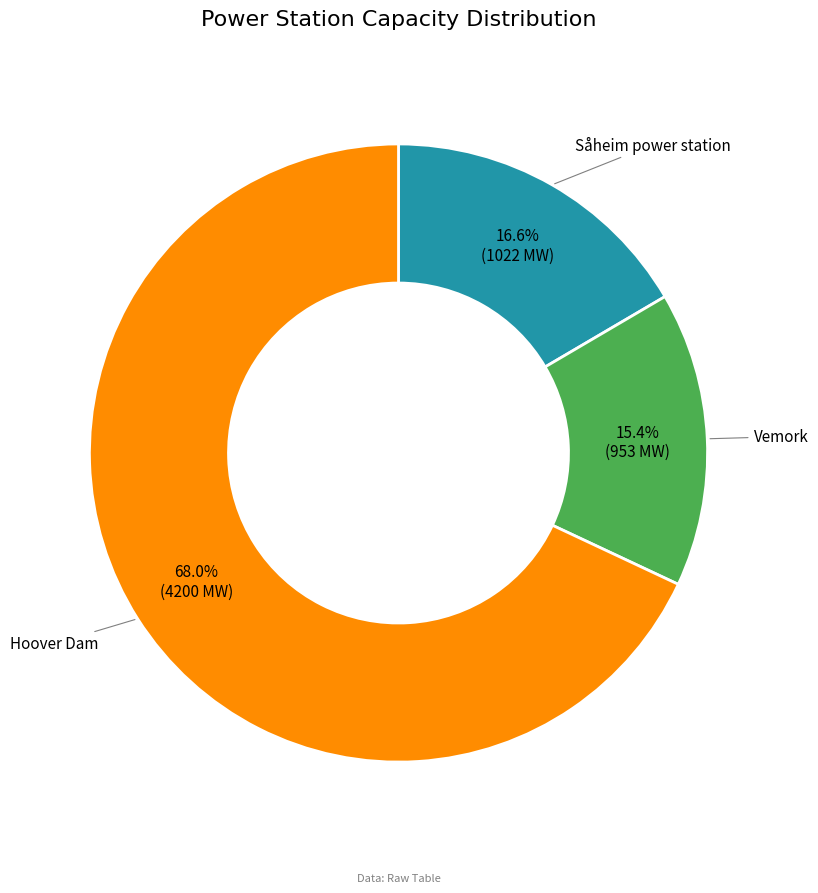

Is there a majority slice in this chart?

Yes